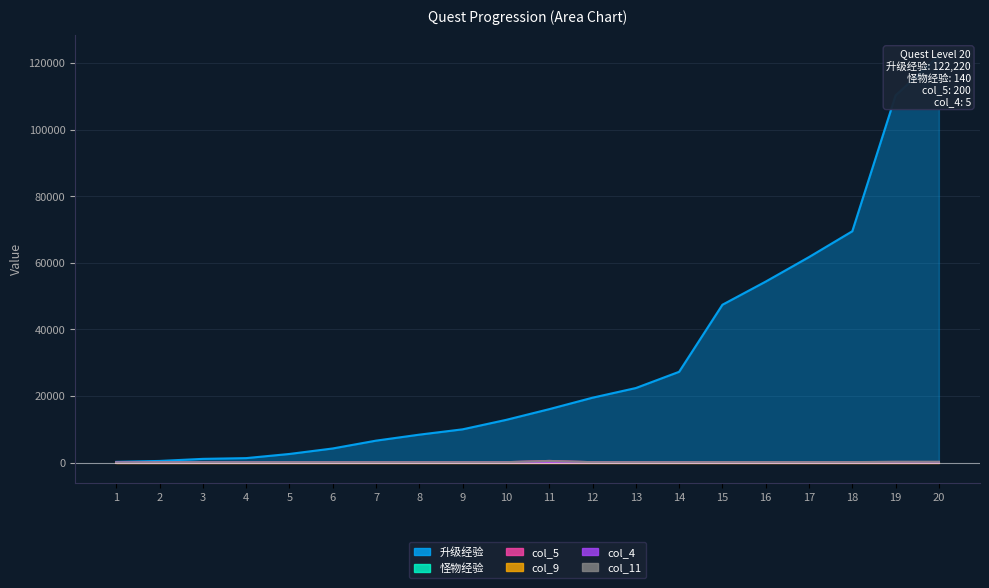

What is the maximum value for 怪物经验?

140